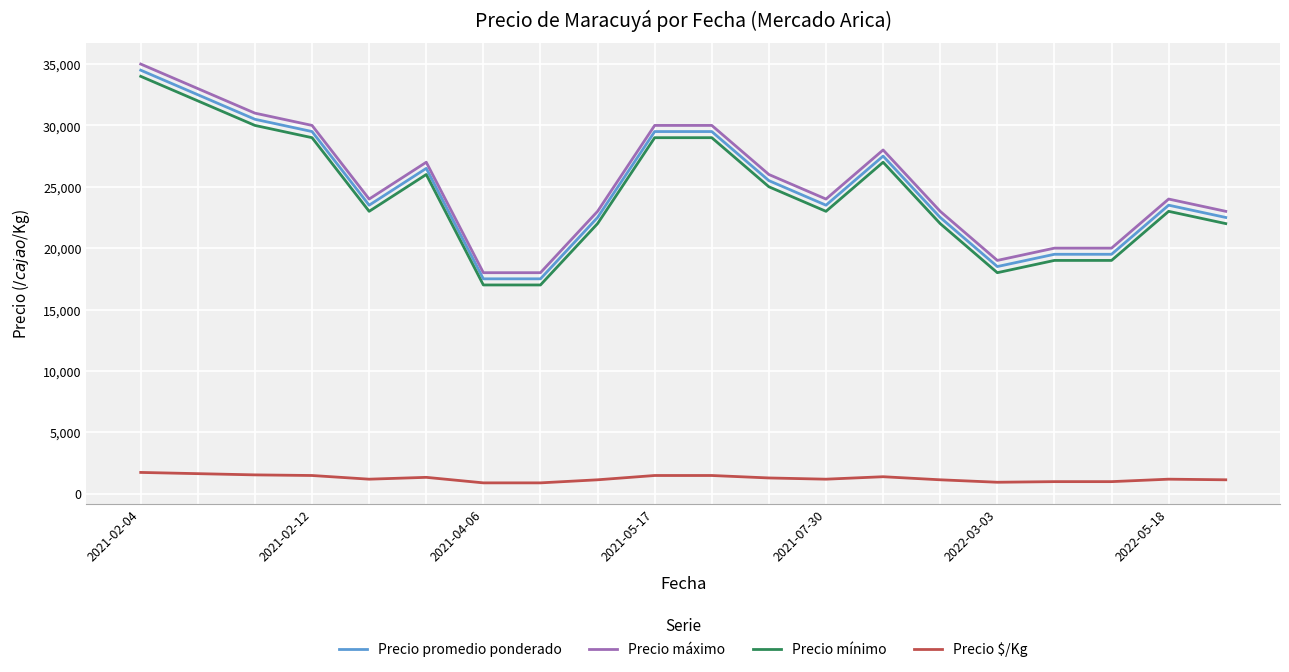

Is this an area chart (filled region under the line)?

No